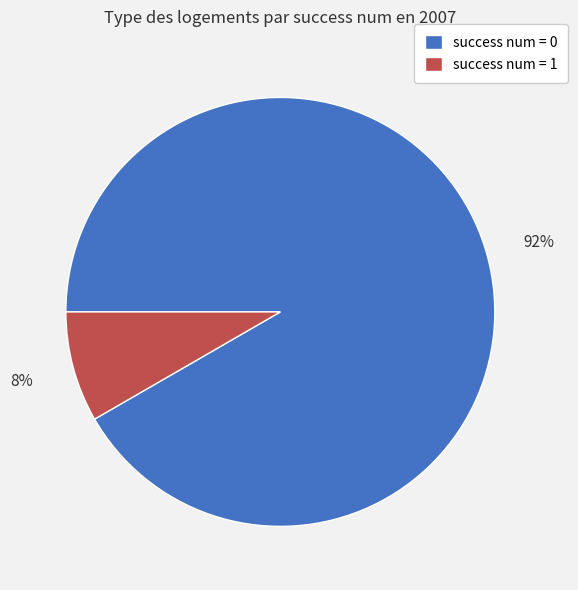

How many slices are in this pie chart?

2